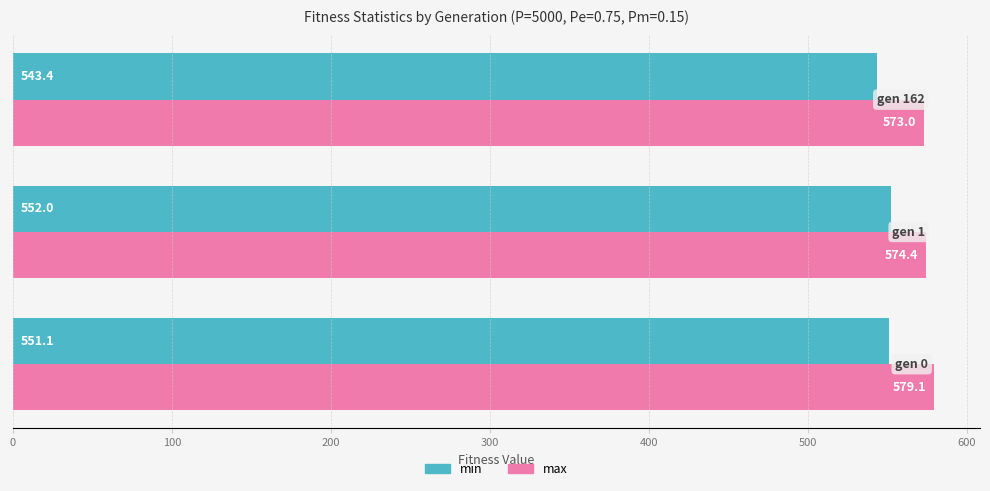

What is the maximum value for min?

552.0